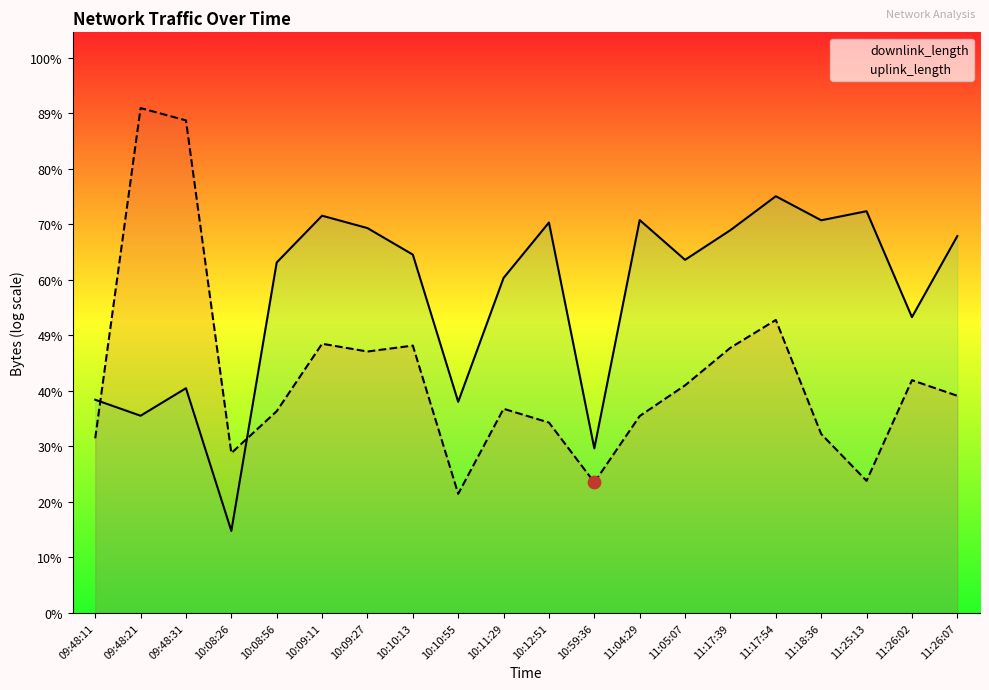

Which series has the largest total across all categories?

downlink_length